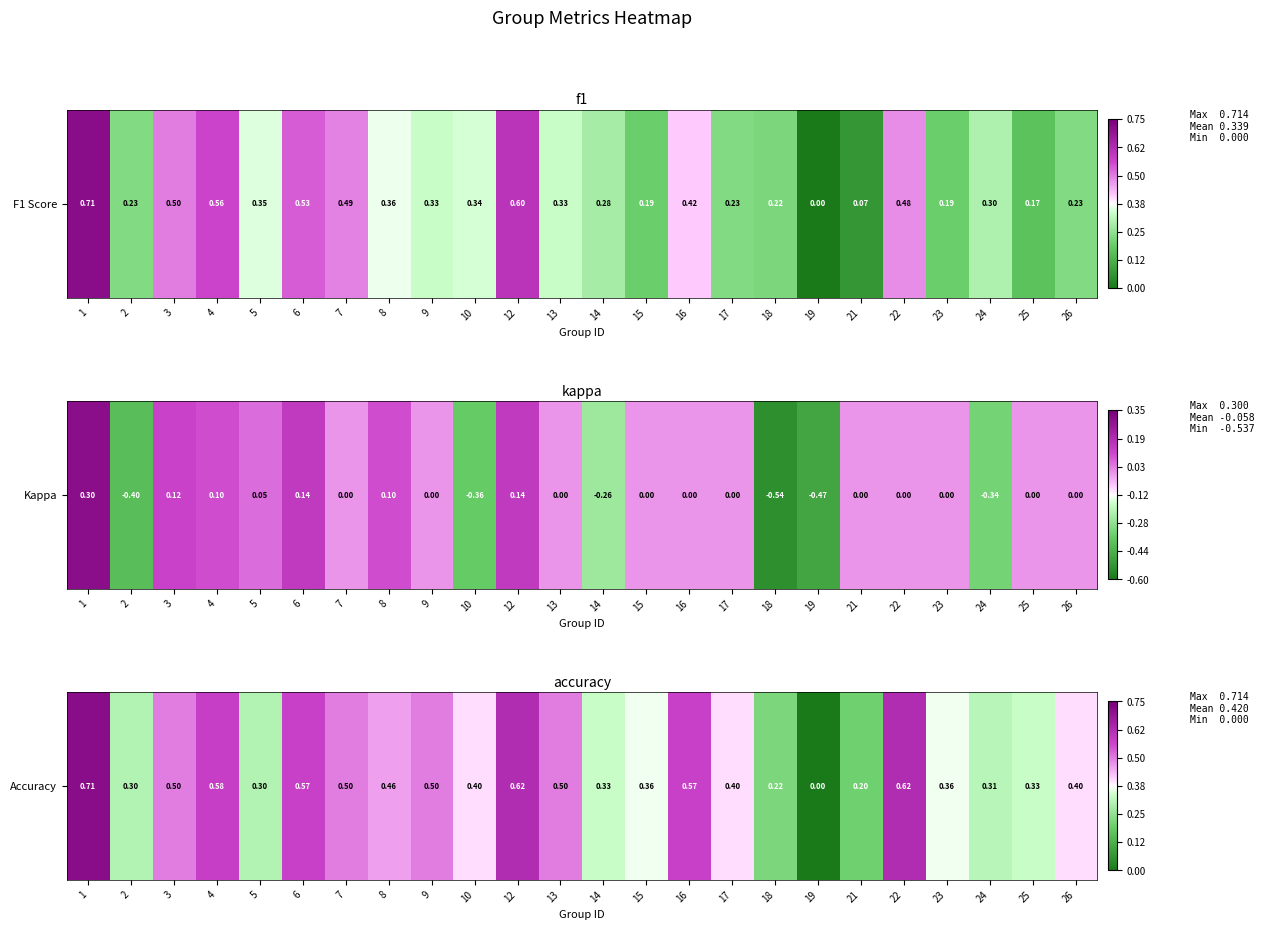

At which label is the value closest to 0?

19